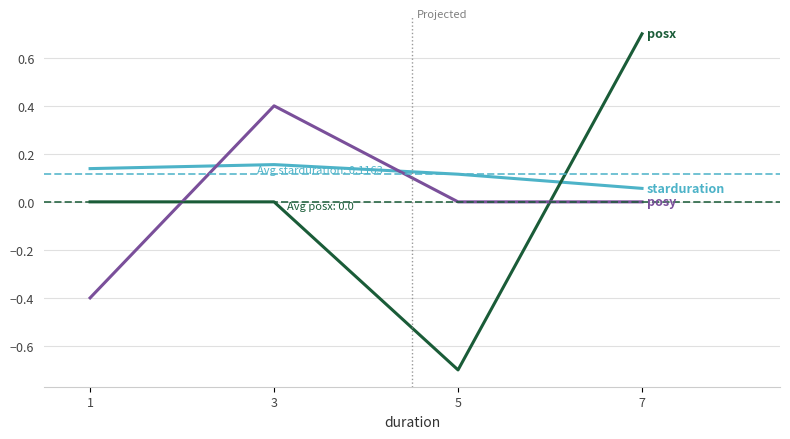

What is the greatest value displayed?

0.7